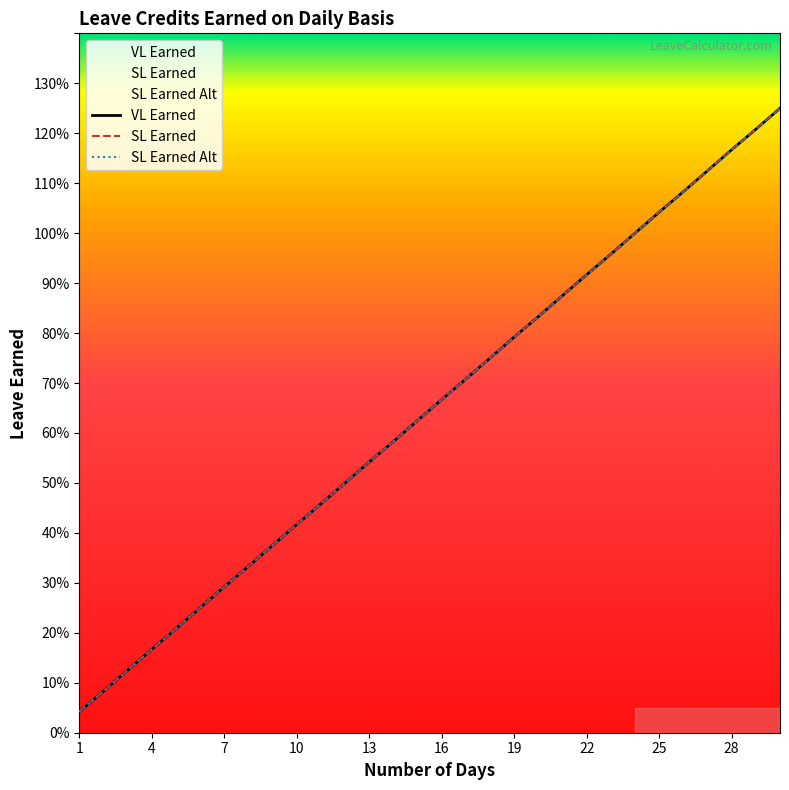

At which category is the sum across all series the highest?

30